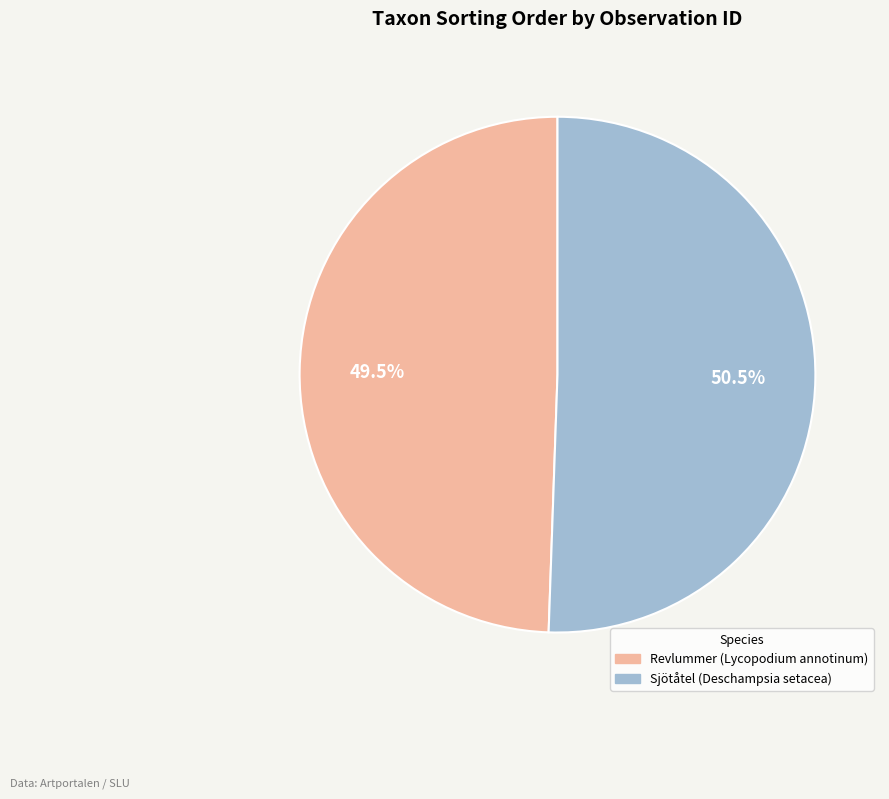

How many slices are in this pie chart?

2